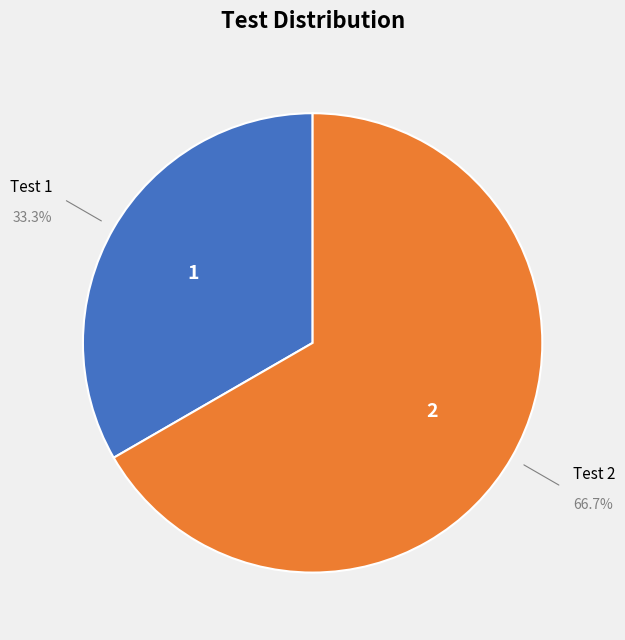

Count the number of slices in the pie.

2